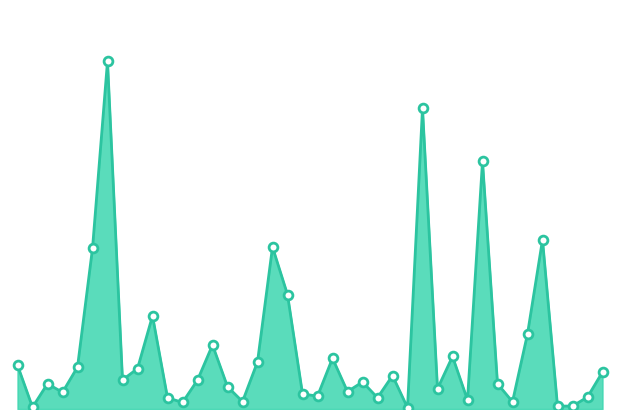

Is this an area chart (filled region under the line)?

Yes